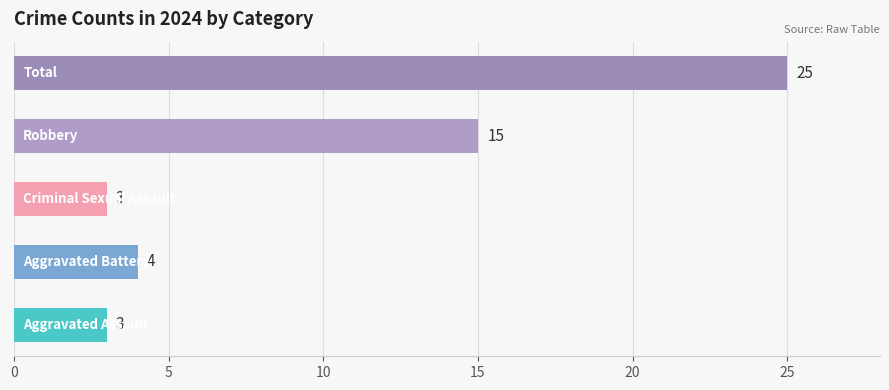

What is the difference between the maximum and minimum values?

22